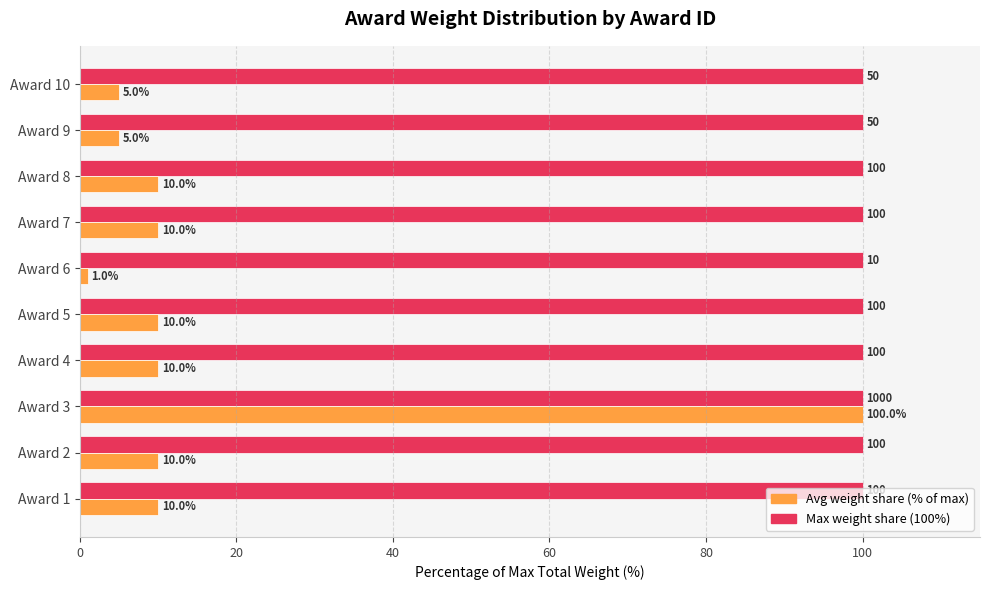

What is the greatest value displayed?

100